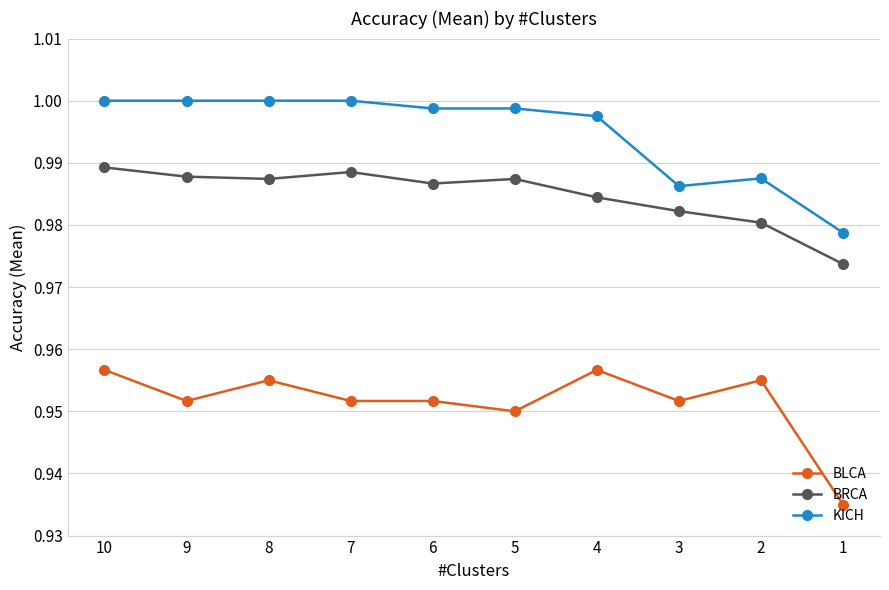

True or false: BLCA has a value of 0.6 at 5.

False